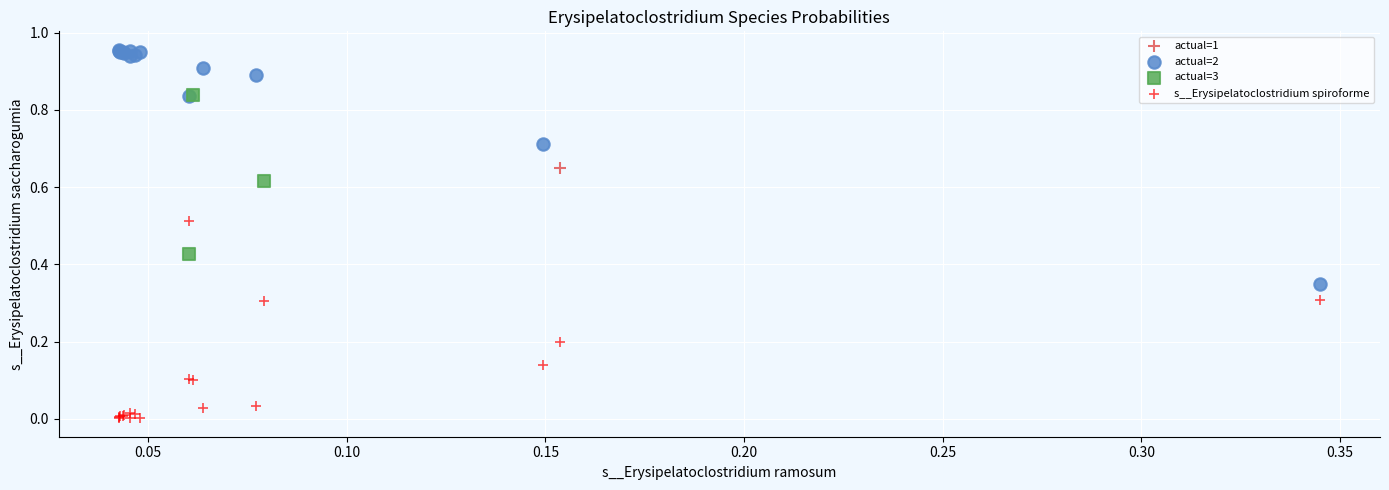

What are all the series names shown in the legend?

actual=1, actual=2, actual=3, s__Erysipelatoclostridium spiroforme